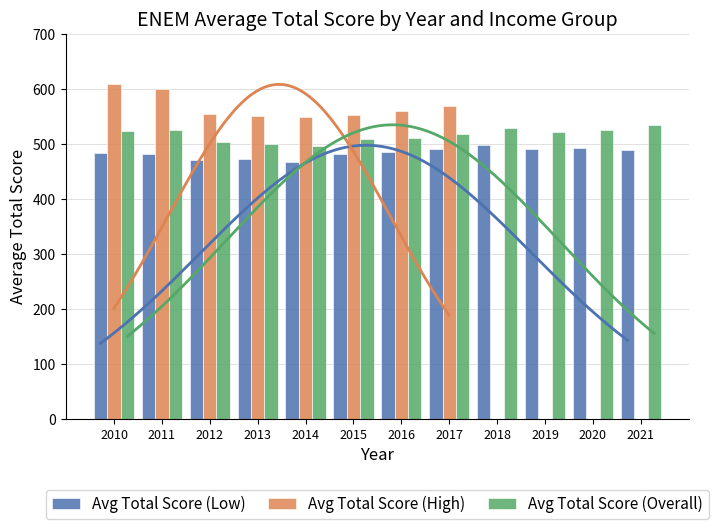

What is the sum of all Avg Total Score (Overall) values?

6205.5